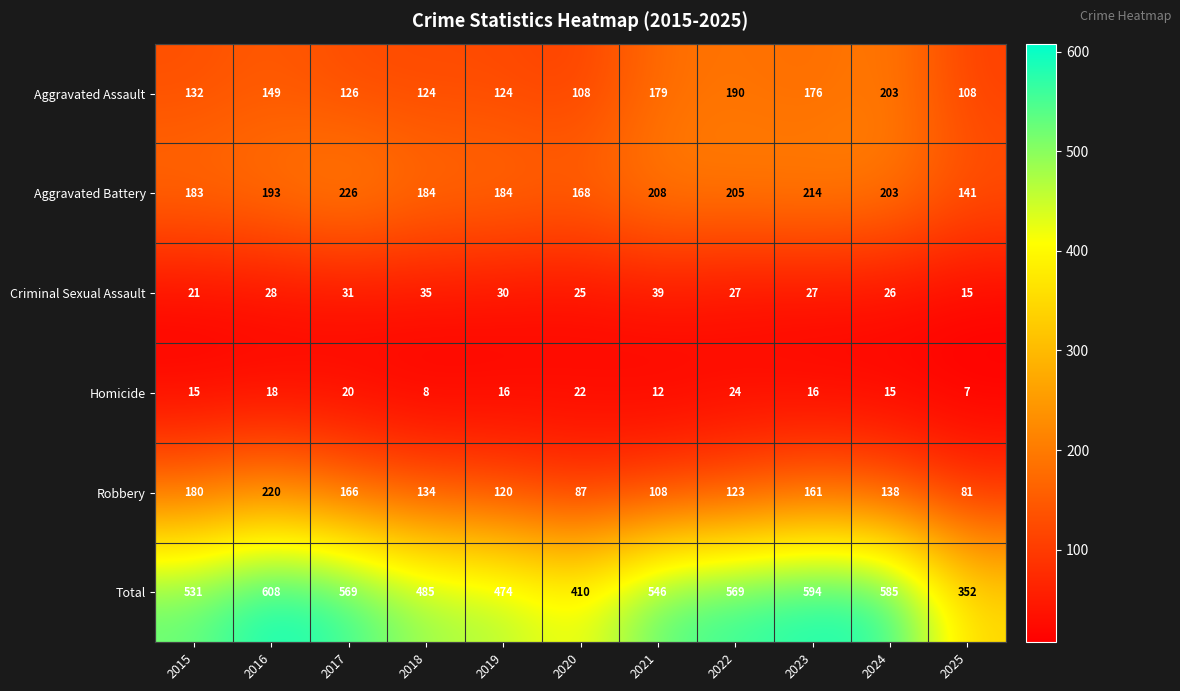

Rank the series by their maximum value, from lowest to highest.

Homicide, Criminal Sexual Assault, Aggravated Assault, Robbery, Aggravated Battery, Total